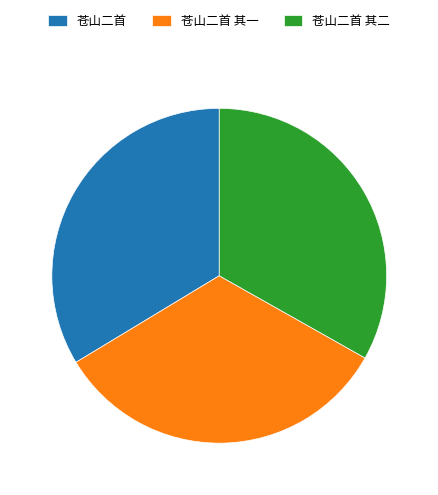

Is the sum of 苍山二首 其一 and 苍山二首 其二 greater than half?

Yes